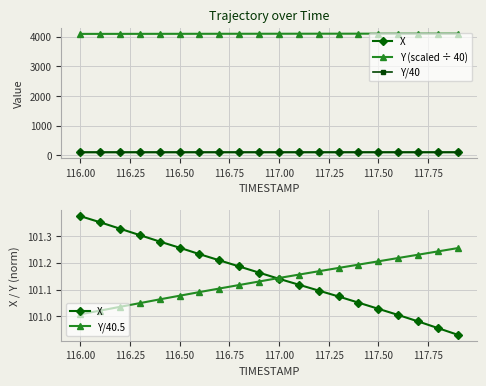

True or false: Y (scaled ÷ 40) and X intersect in this chart.

False